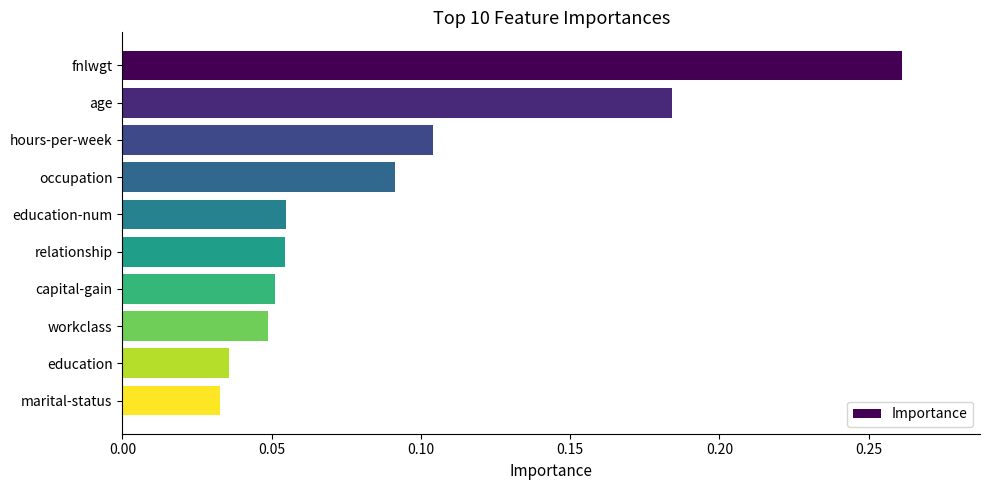

The value at fnlwgt is 0.1. True or false?

False